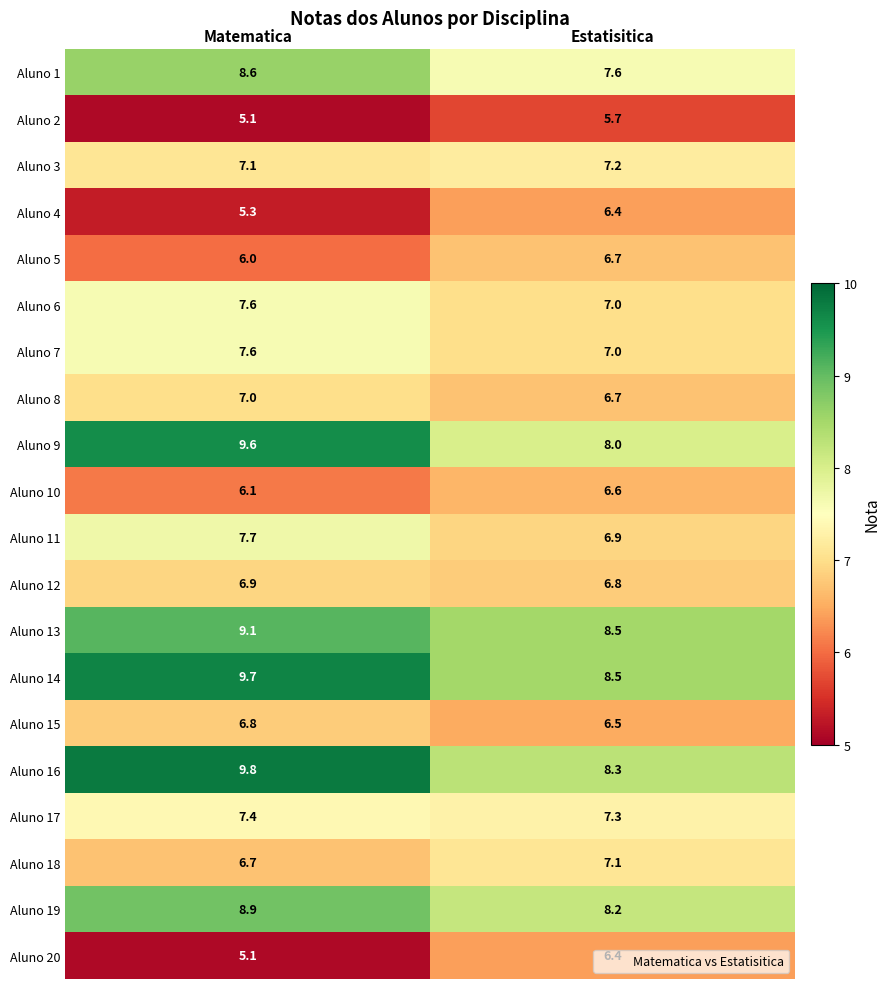

List the labels in order of Aluno 10 value, largest first.

Estatisitica, Matematica